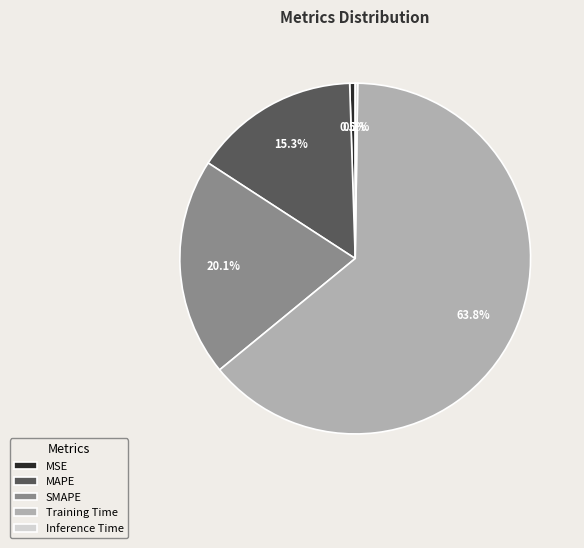

Is there any slice that represents more than half of the pie?

Yes